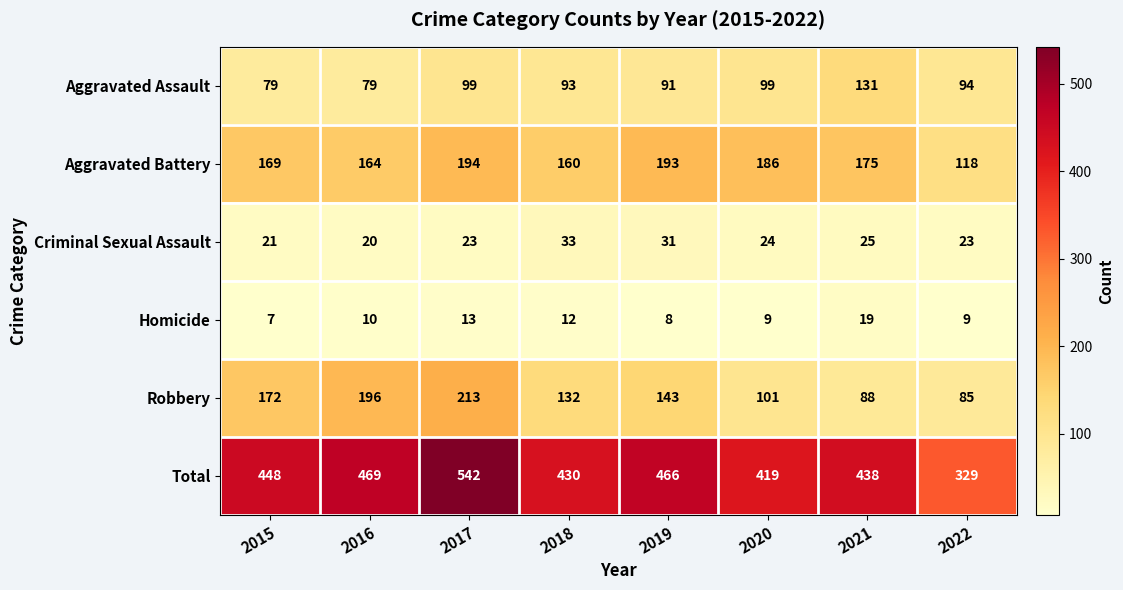

What is the average value of the Criminal Sexual Assault series?

25